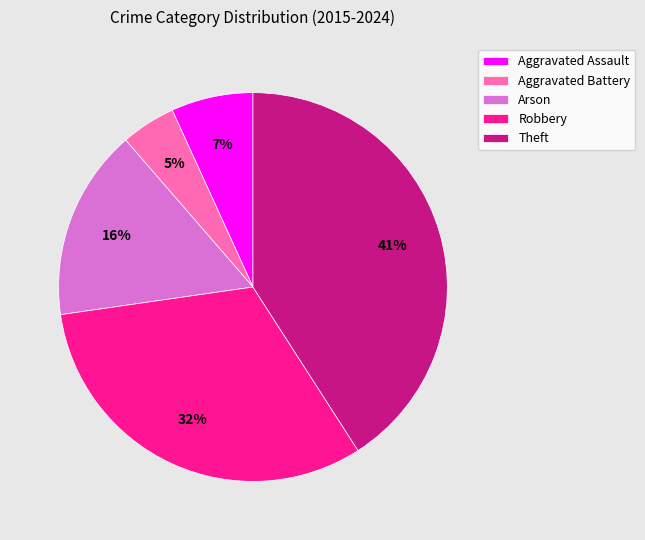

To the nearest percent, what portion does Arson represent?

16%